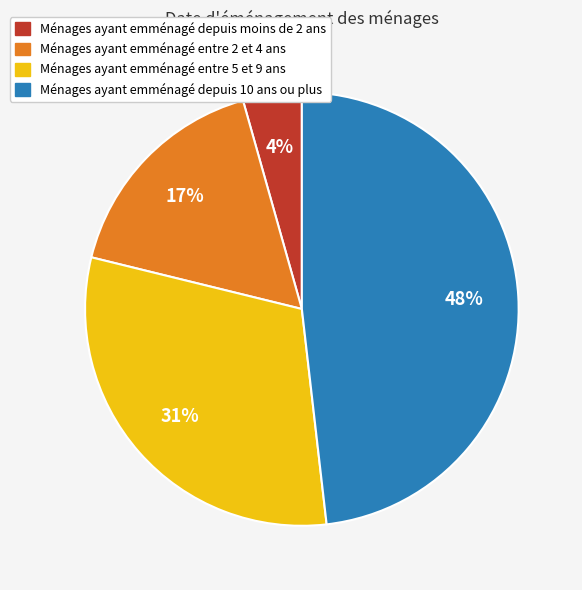

Does any single category account for the majority?

No